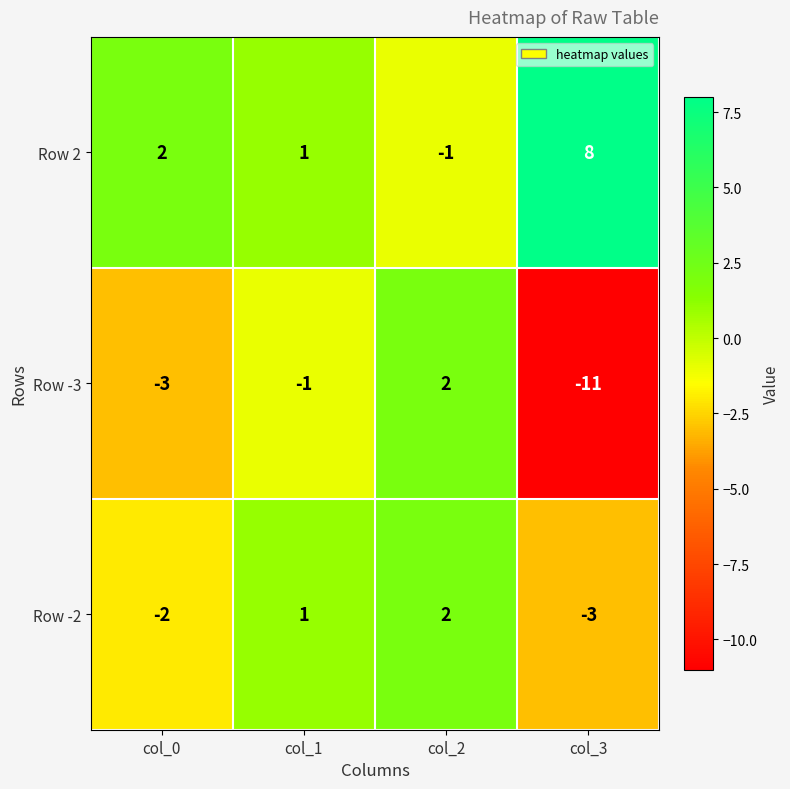

At col_0, list the series in order from largest to smallest.

Row 2, Row -2, Row -3